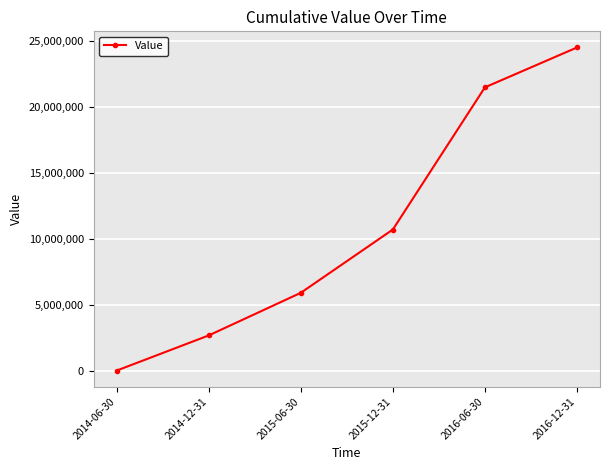

Reading right to left, transcribe all the data shown in this chart.

2016-12-31=24495602	2016-06-30=21473894	2015-12-31=10694169	2015-06-30=5895537	2014-12-31=2664658	2014-06-30=0